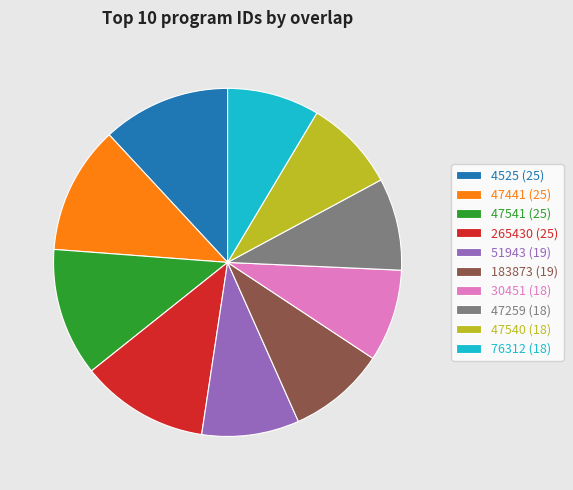

True or false: 4525 (25) accounts for 12% of the total.

True